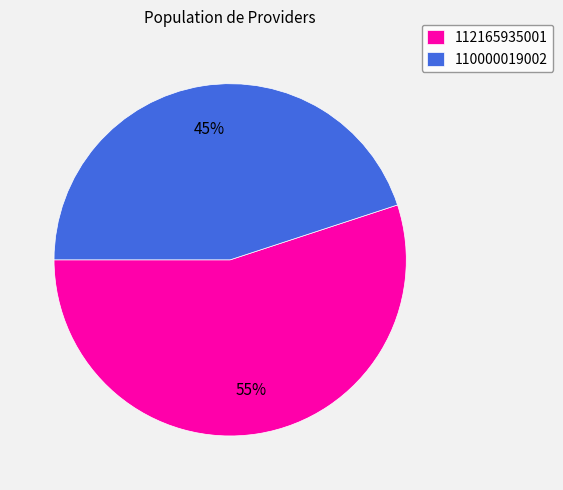

Between 110000019002 and 112165935001, which is larger?

112165935001